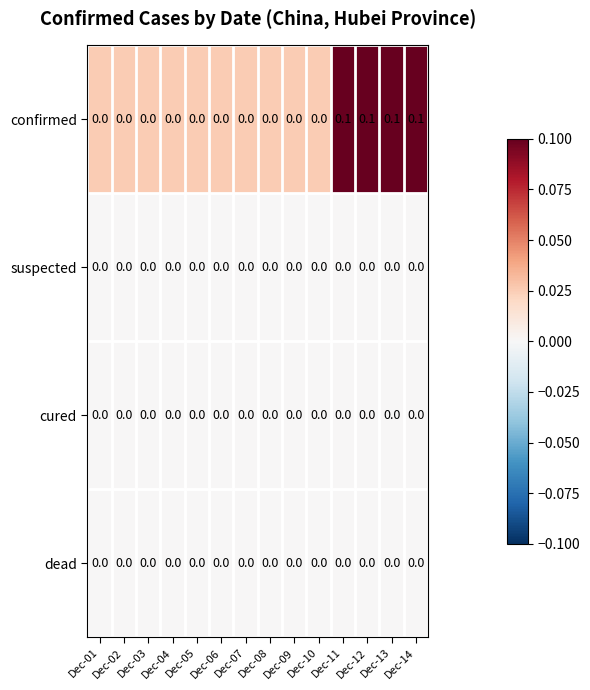

Which series has the widest spread of values?

confirmed